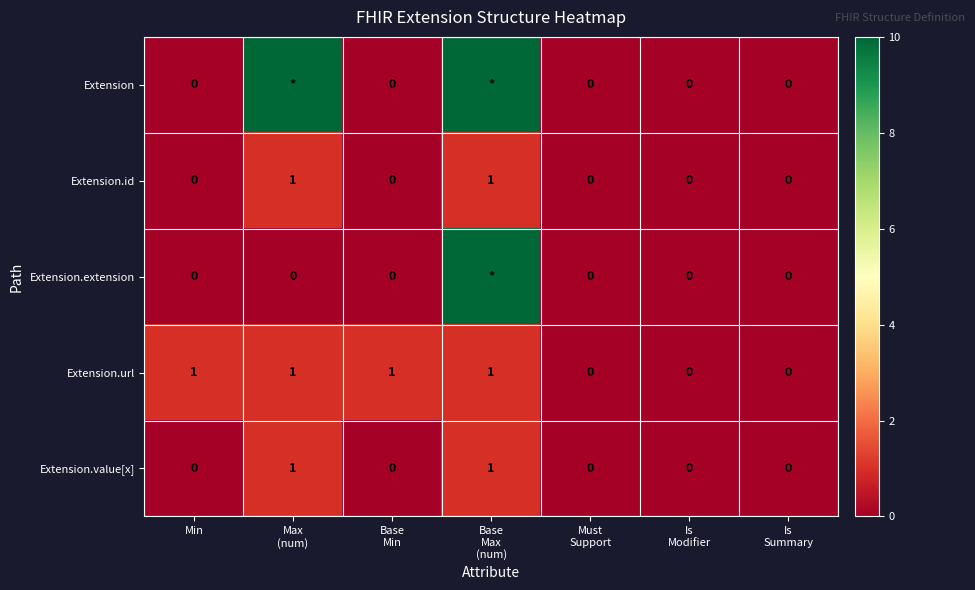

Which series has the widest spread of values?

Extension